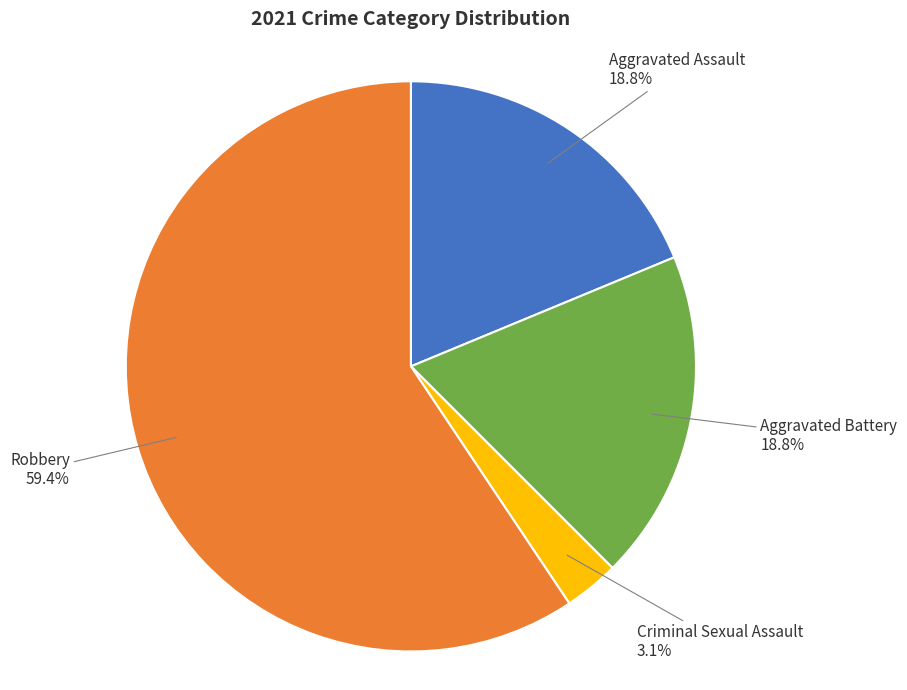

Is there a majority slice in this chart?

Yes